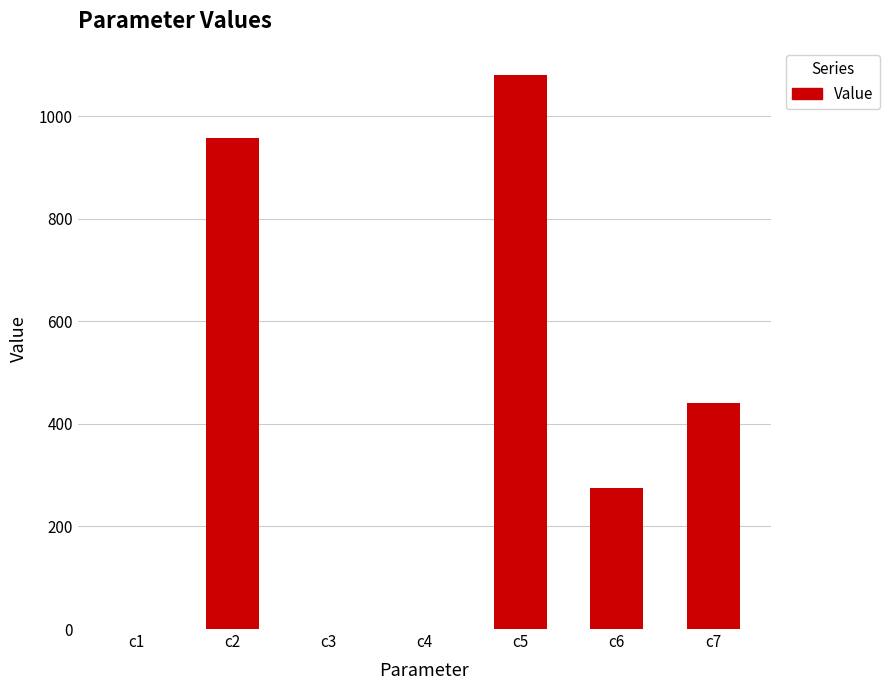

What is the change in value from c5 to c6?

-804.6